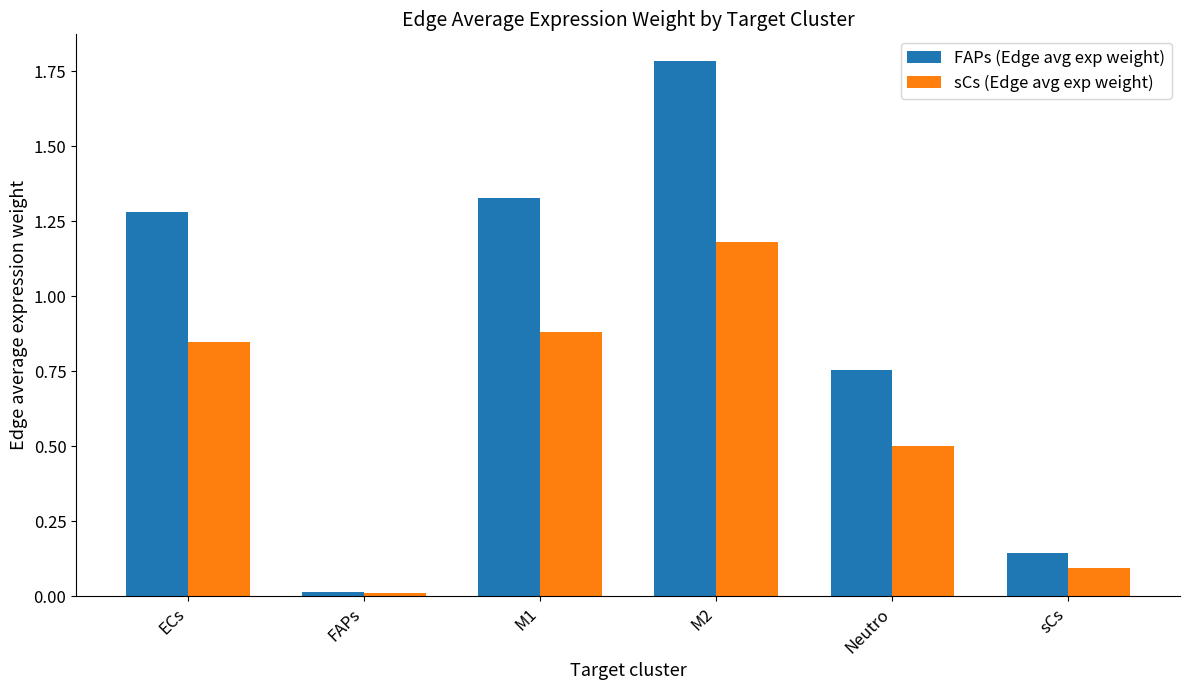

True or false: FAPs (Edge avg exp weight) has a value of 0.0 at FAPs.

True